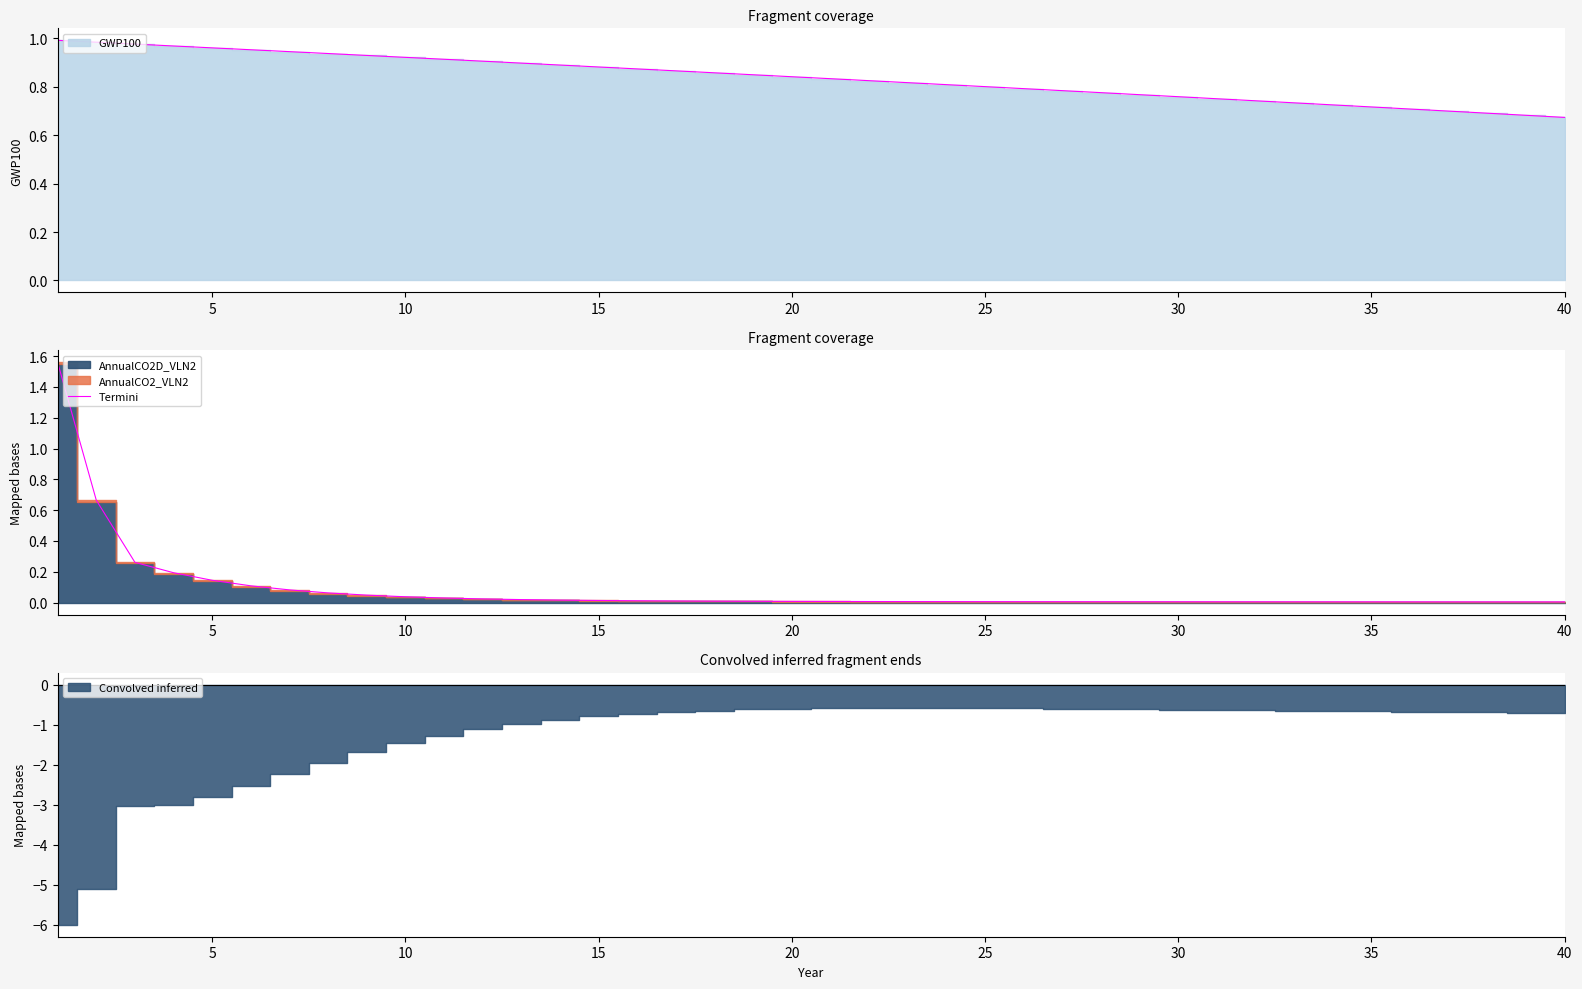

What is the difference between the maximum and minimum values?

1.6